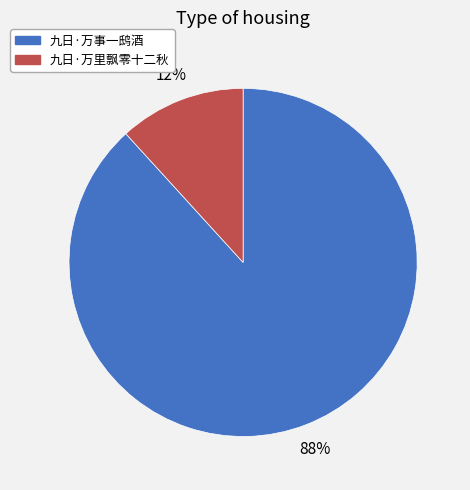

Which has a higher value, 九日·万里飘零十二秋 or 九日·万事一鸱酒?

九日·万事一鸱酒